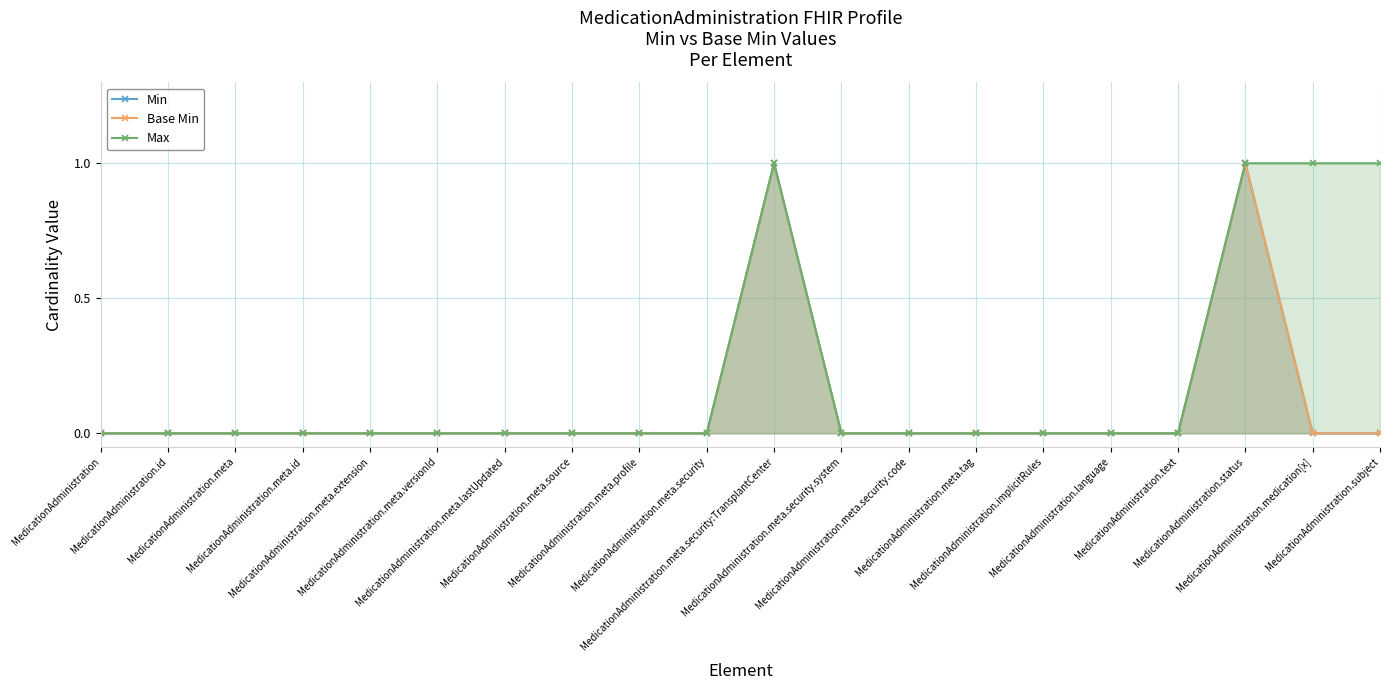

What is the highest value of the Base Min series?

1